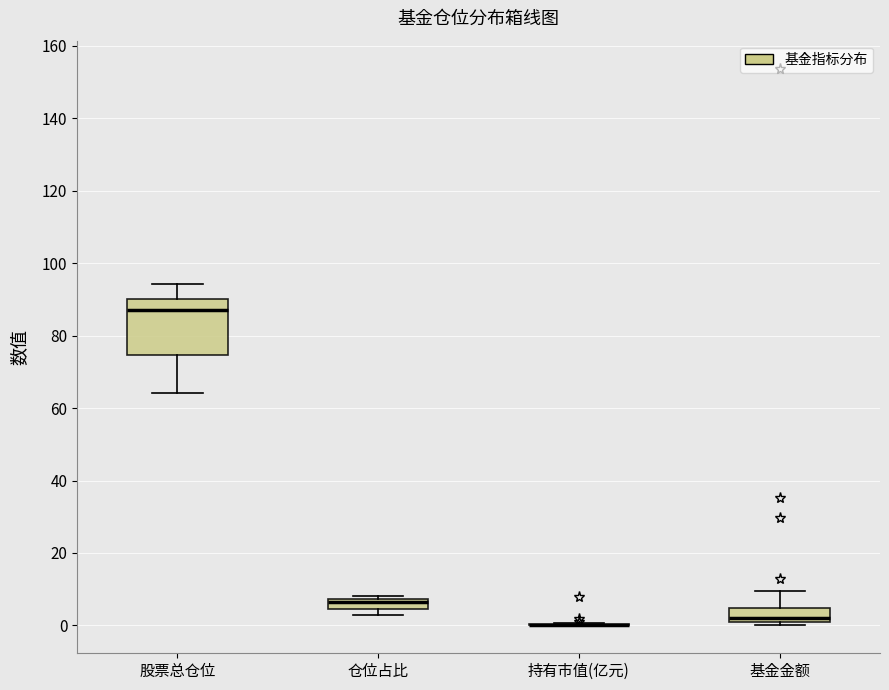

Which box is the tallest, from its lower edge to its upper edge?

股票总仓位